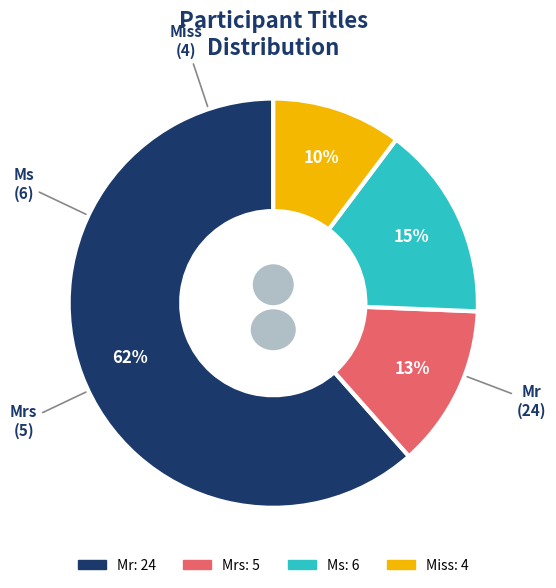

To the nearest percent, what percentage of the pie is Mrs?

13%